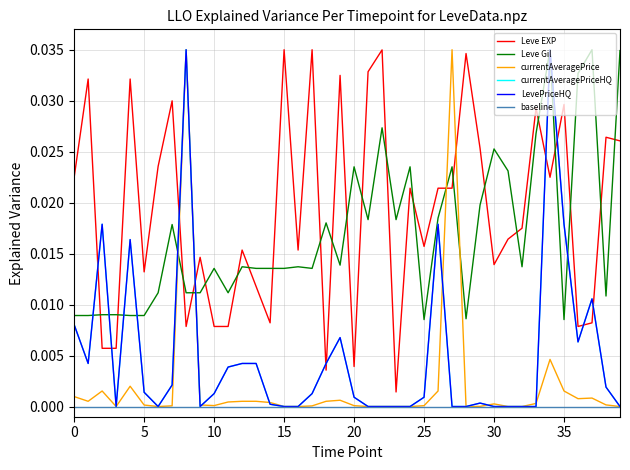

Does the chart display data point markers on the line(s)?

No